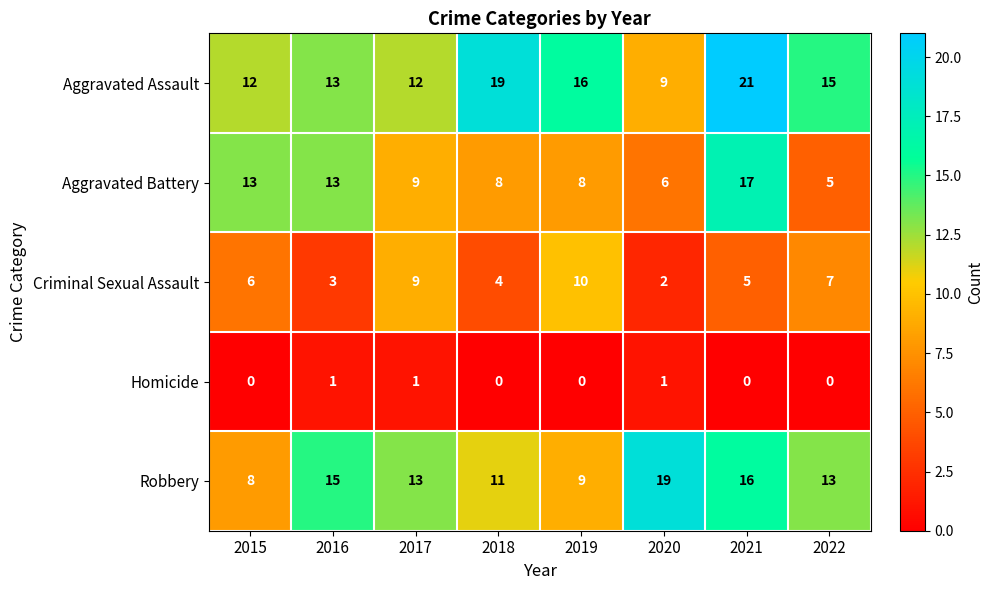

What is the spread (max minus min) of values at 2018?

19